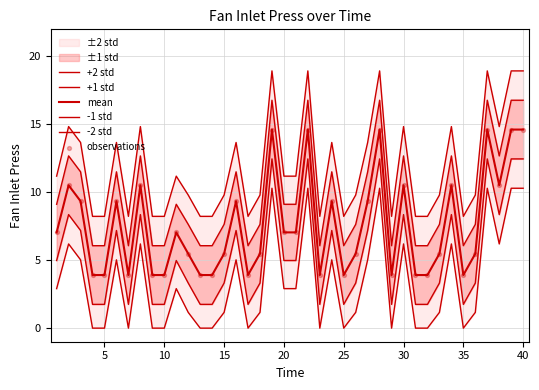

Which series has the largest total across all categories?

+2 std